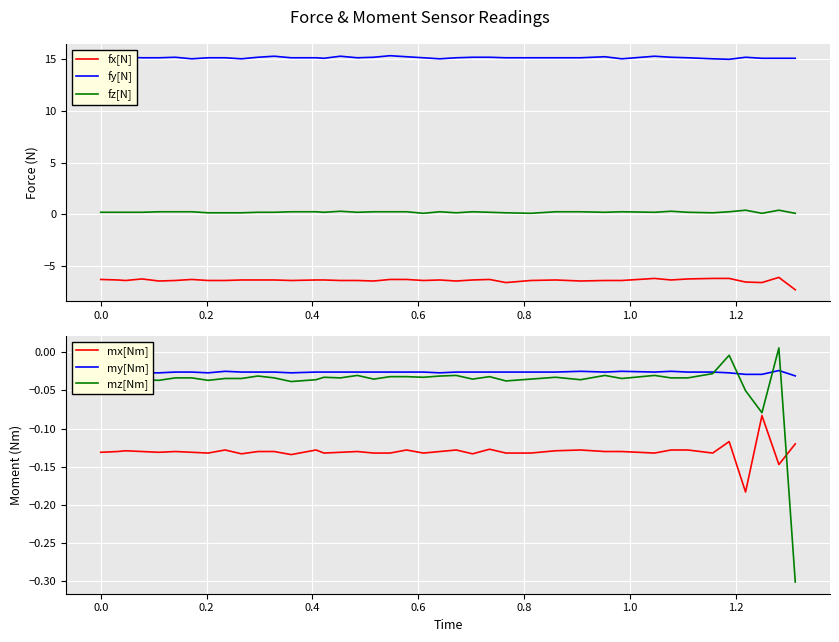

Which series ends up on top after the final intersection of mx[Nm] and mz[Nm]?

mx[Nm]